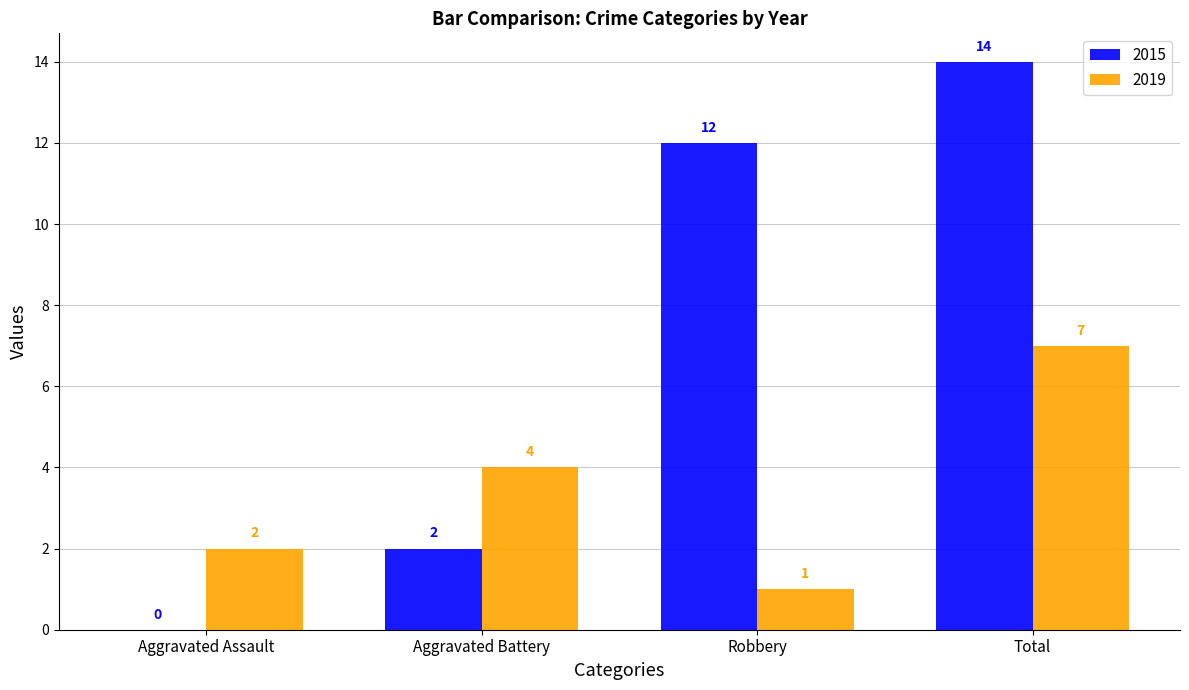

What are all the series names shown in the legend?

2015, 2019